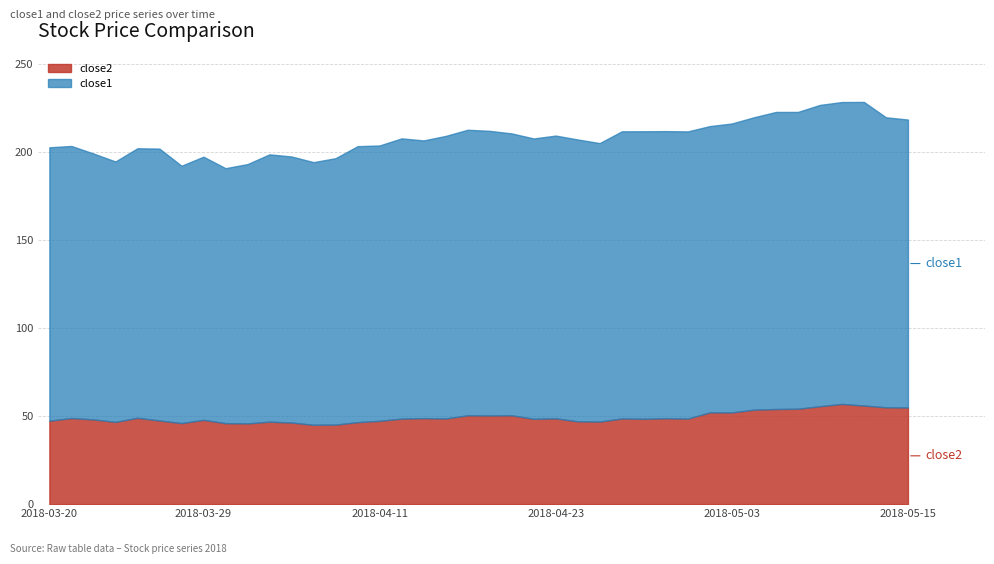

Rank the categories by close2 value from lowest to highest.

2018-04-06, 2018-04-09, 2018-04-03, 2018-04-02, 2018-03-28, 2018-04-05, 2018-04-10, 2018-03-23, 2018-04-04, 2018-04-25, 2018-04-24, 2018-04-11, 2018-03-20, 2018-03-27, 2018-03-29, 2018-03-22, 2018-04-20, 2018-04-27, 2018-04-12, 2018-05-01, 2018-04-16, 2018-04-26, 2018-04-23, 2018-04-30, 2018-04-13, 2018-03-21, 2018-03-26, 2018-04-18, 2018-04-17, 2018-04-19, 2018-05-03, 2018-05-02, 2018-05-04, 2018-05-07, 2018-05-08, 2018-05-15, 2018-05-14, 2018-05-09, 2018-05-11, 2018-05-10